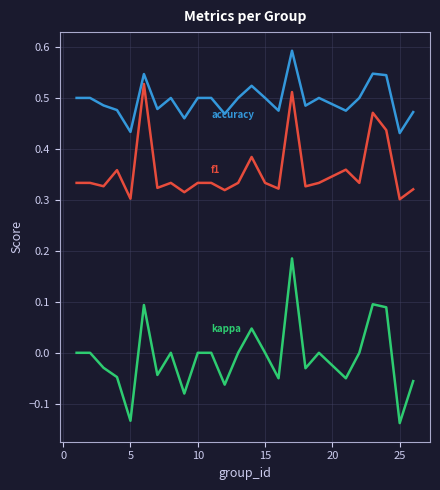

What is the greatest value displayed?

0.6